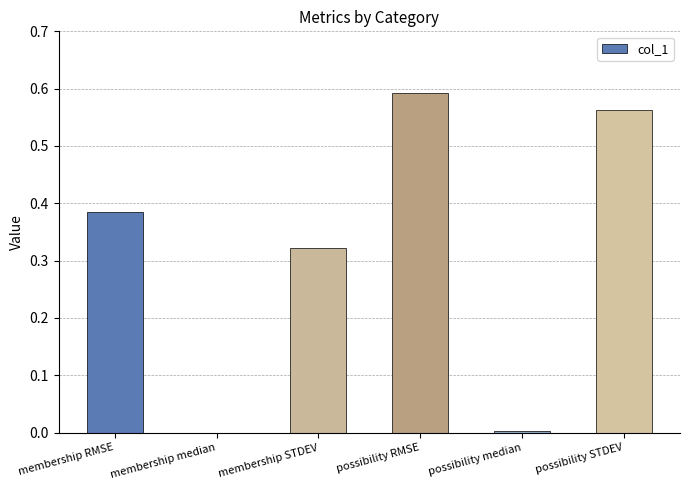

Count the number of data series in this chart.

1